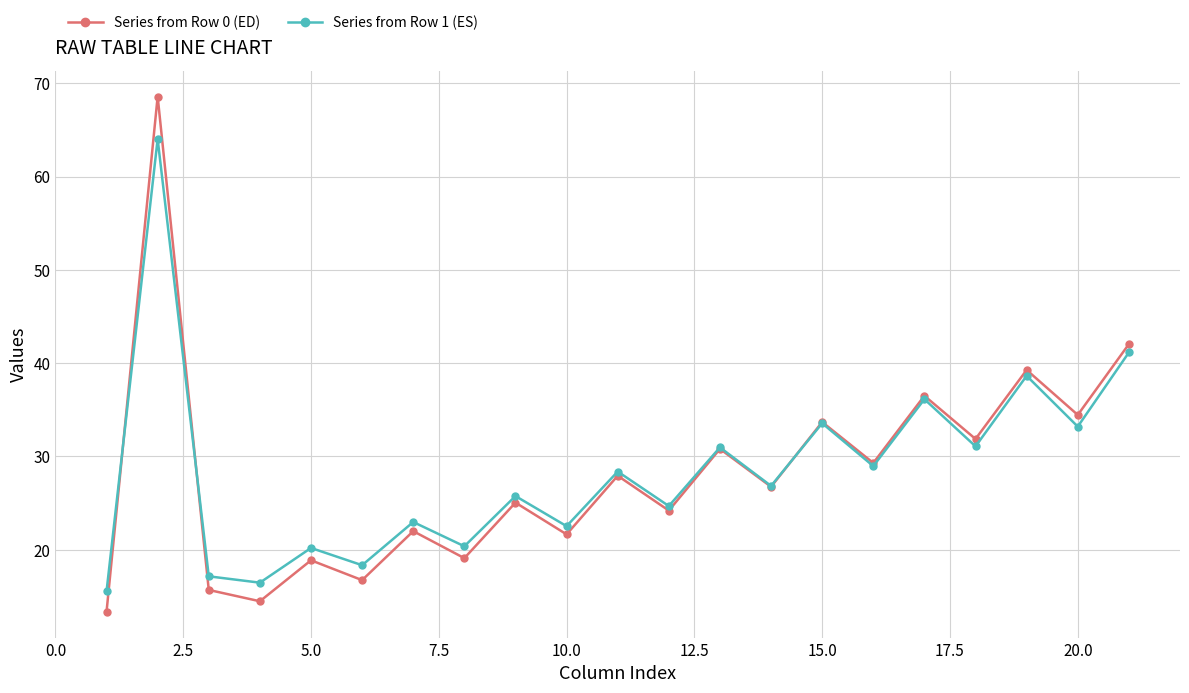

What is the lowest value of the Series from Row 0 (ED) series?

13.3